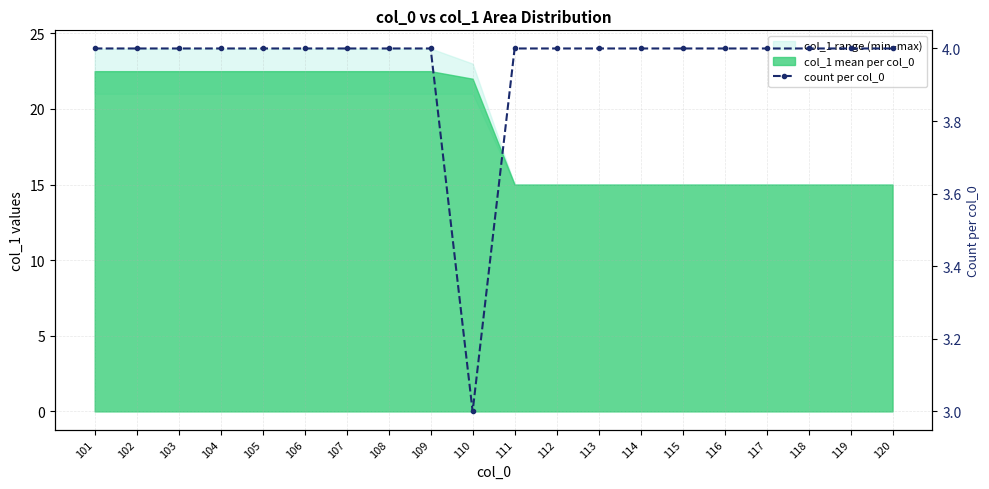

What is the ratio of the value at 118 to the value at 115?

1.0